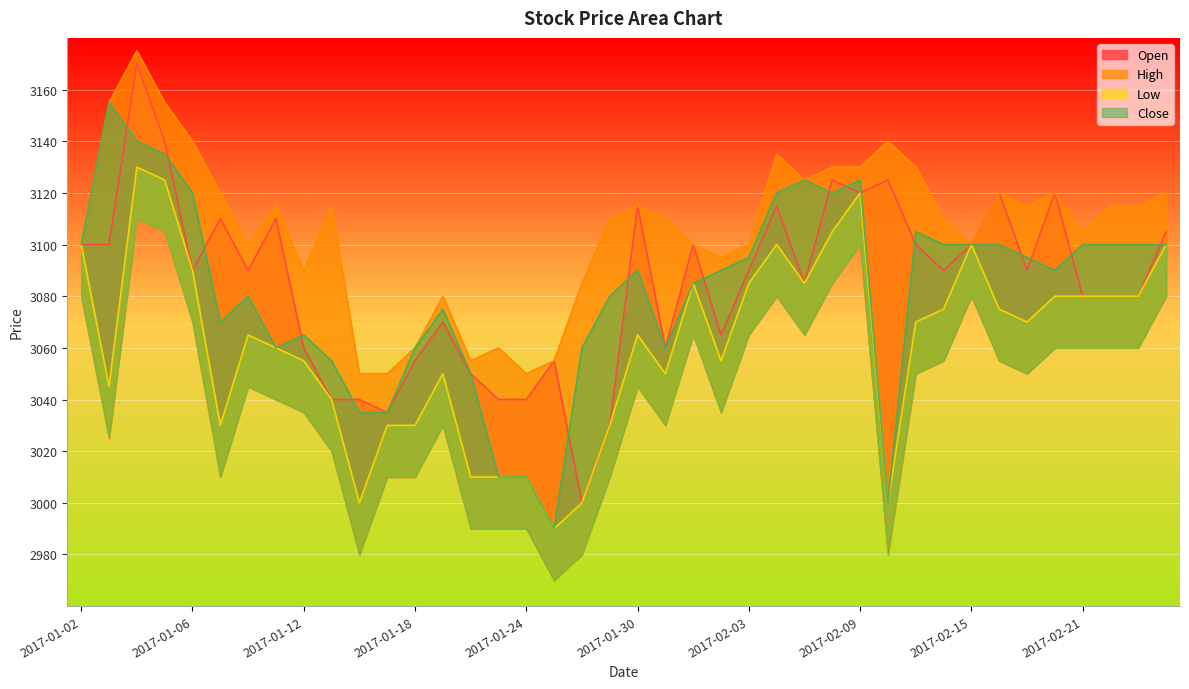

How many lines are shown in the chart?

4